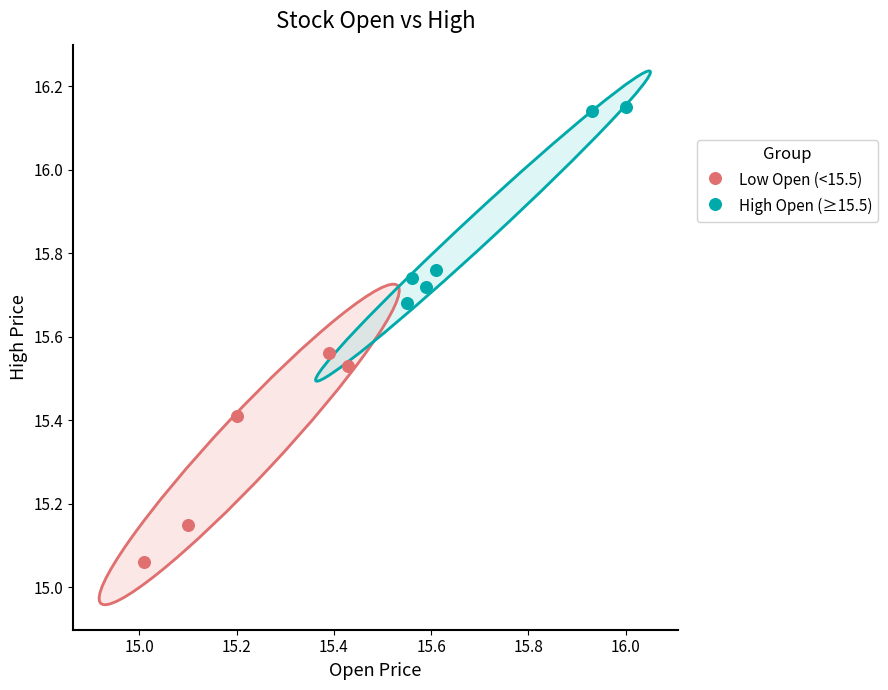

Which series contains the highest Y value?

High Open (≥15.5)